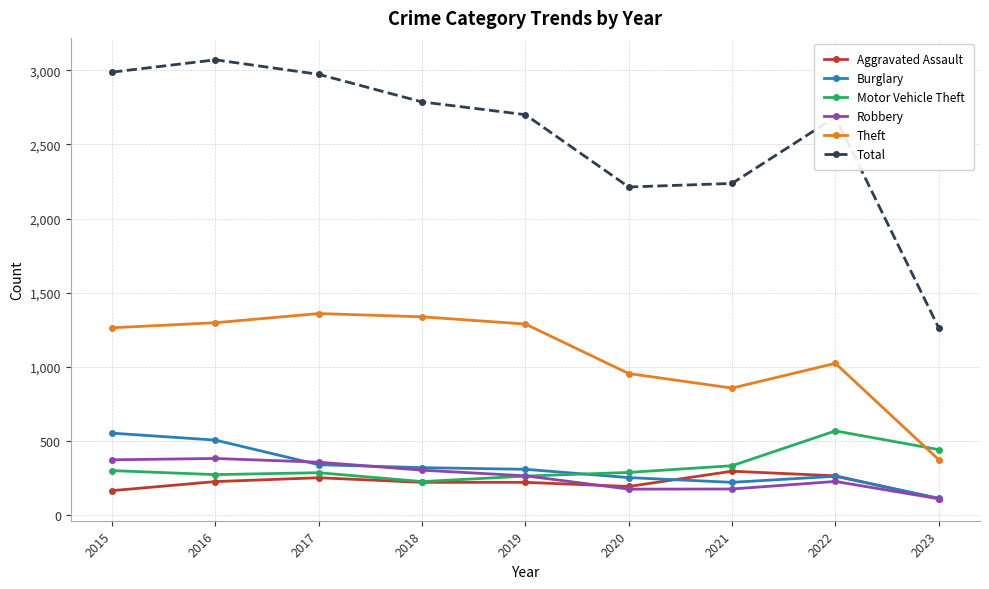

The Aggravated Assault series shows 164 at 2015. True or false?

True